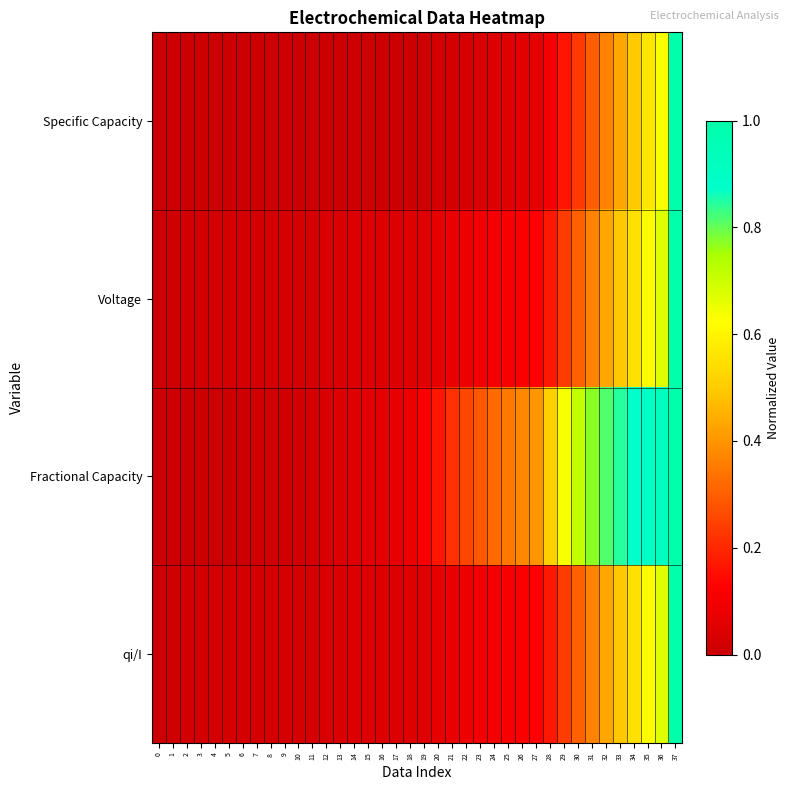

How many series are shown in this chart?

4